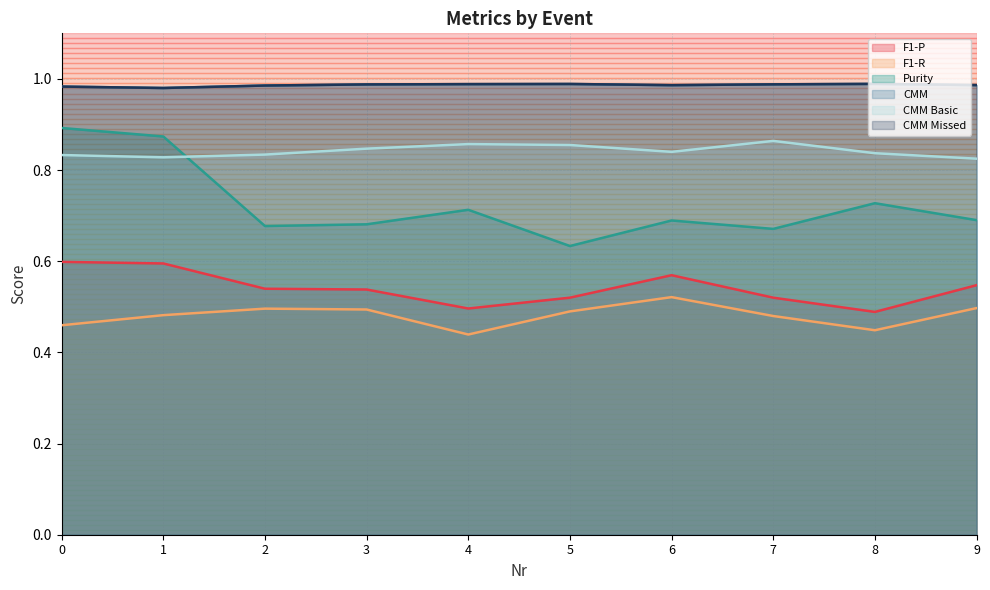

Which series has the widest spread of values?

Purity